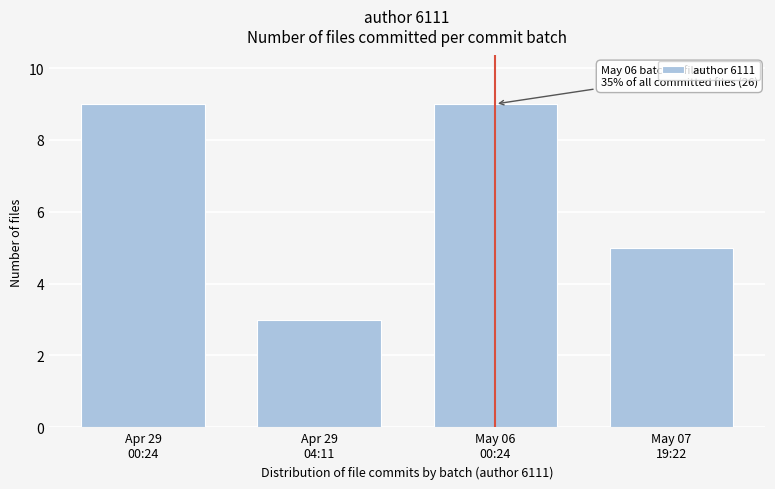

Reading left to right, transcribe all the data shown in this chart.

9	3	9	5